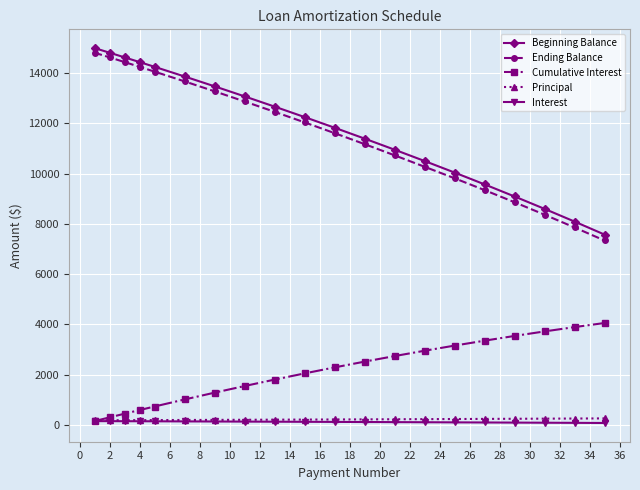

True or false: Beginning Balance and Ending Balance intersect in this chart.

False